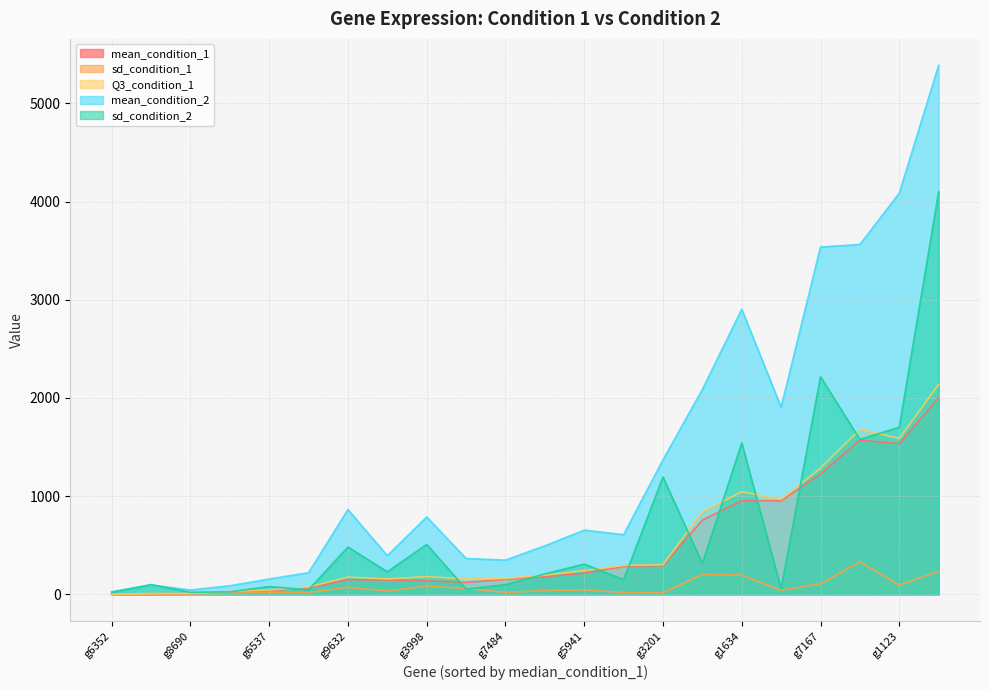

Does the chart have visible grid lines?

Yes